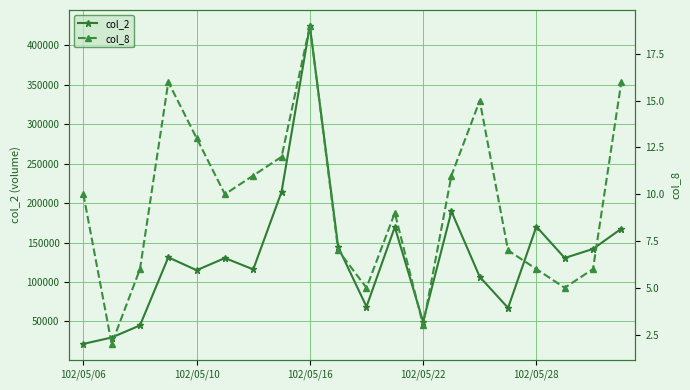

True or false: col_8 has more than 0 interior local peaks.

True